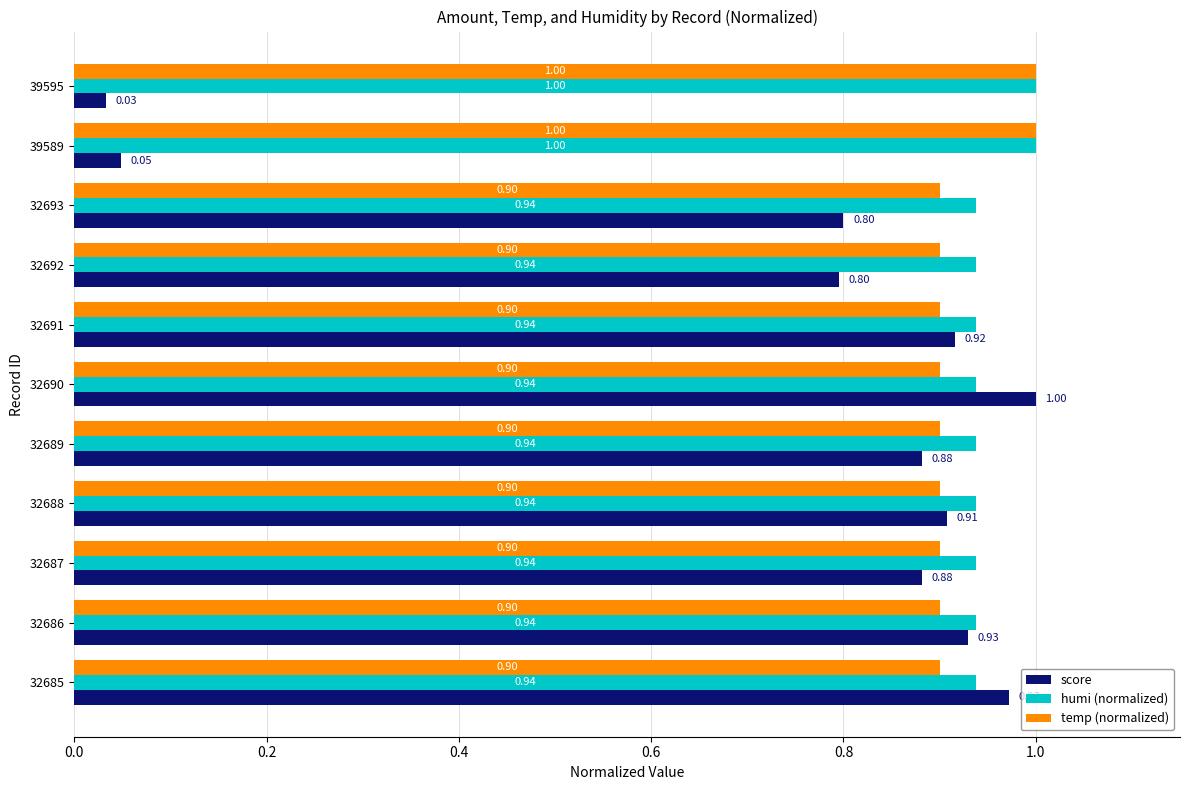

At 32690, list the series in order from smallest to largest.

temp (normalized), humi (normalized), score